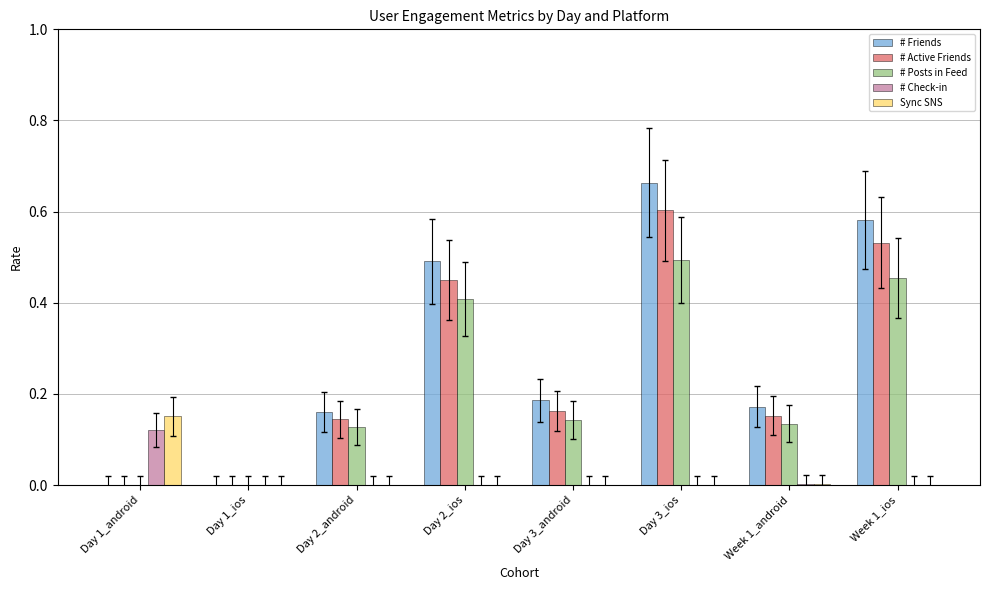

How many # Friends values are between 0 and 1?

8